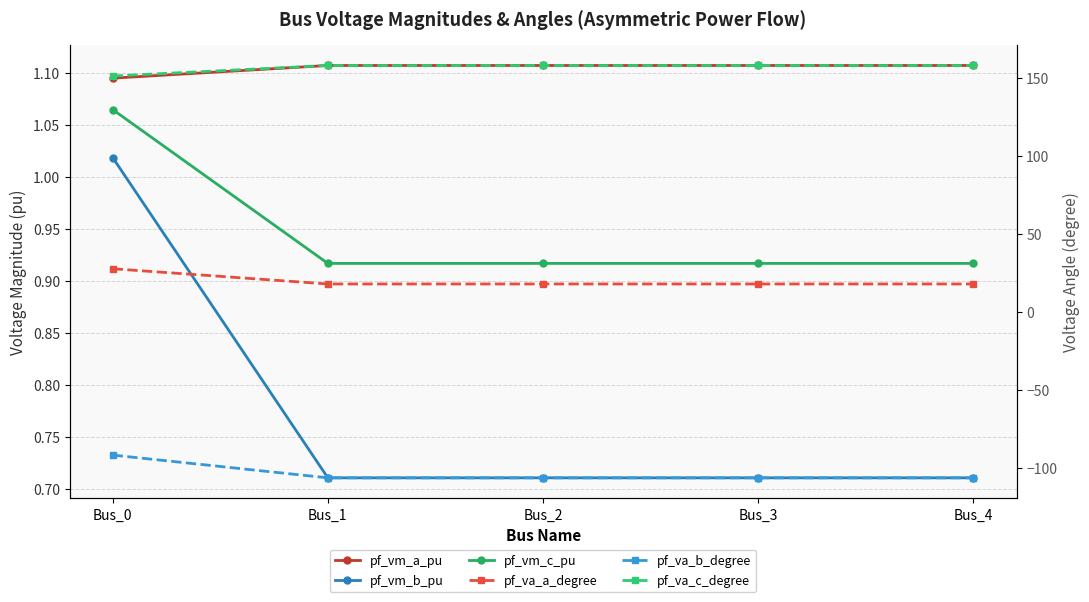

What is the maximum value for pf_va_c_degree?

158.2